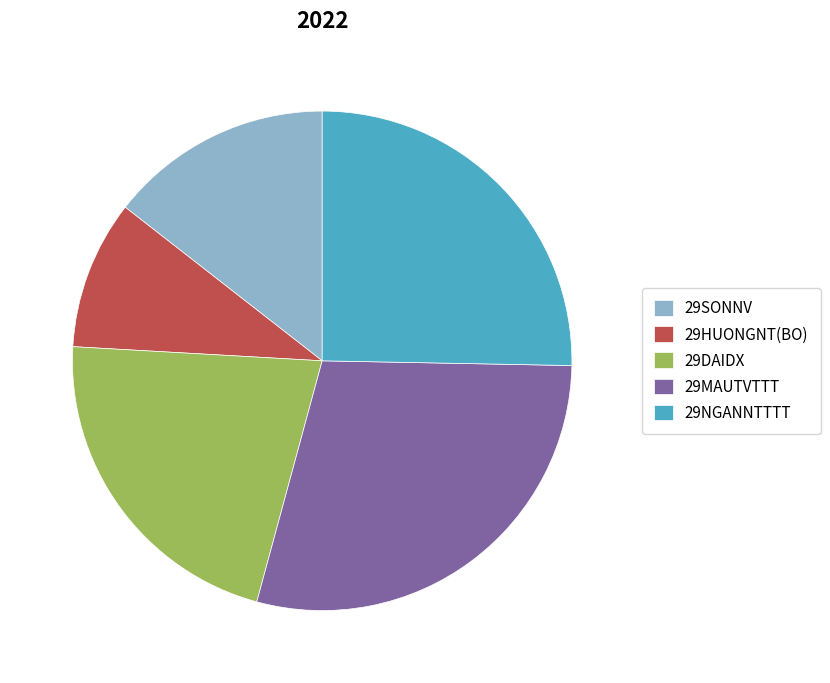

True or false: 29NGANNTTTT accounts for 25% of the total.

True